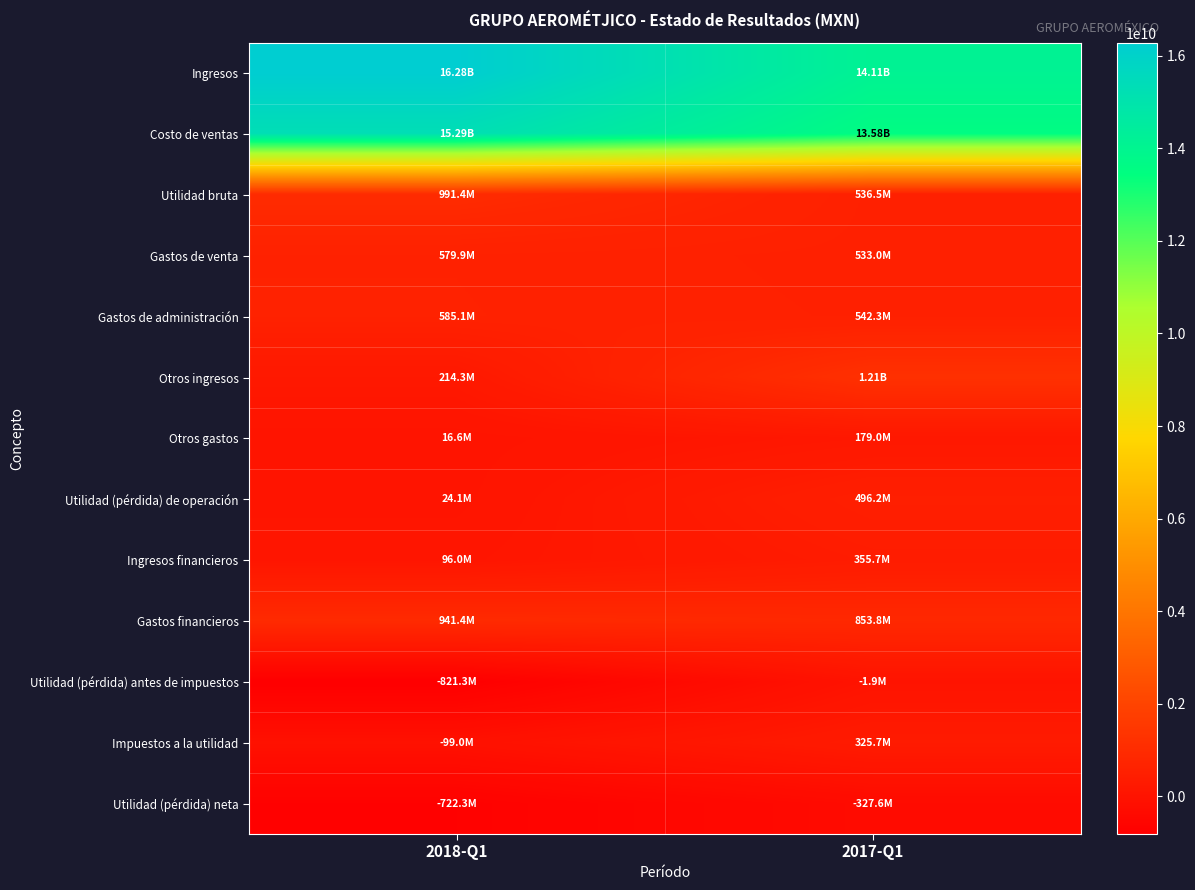

How many categories are shown in the chart?

2